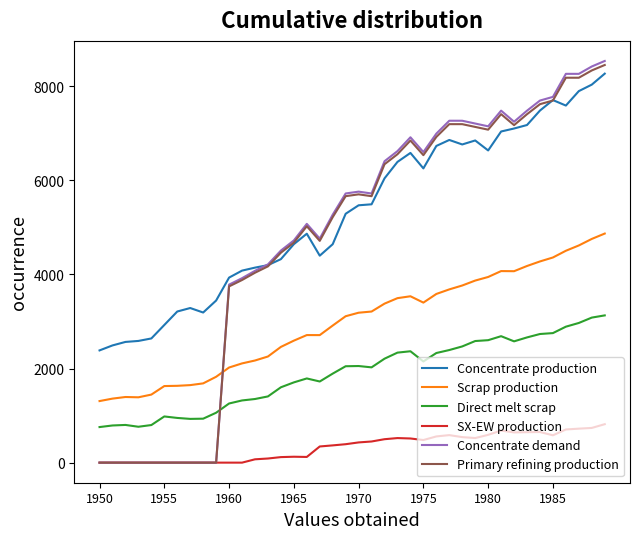

Which series has the largest total across all categories?

Concentrate production